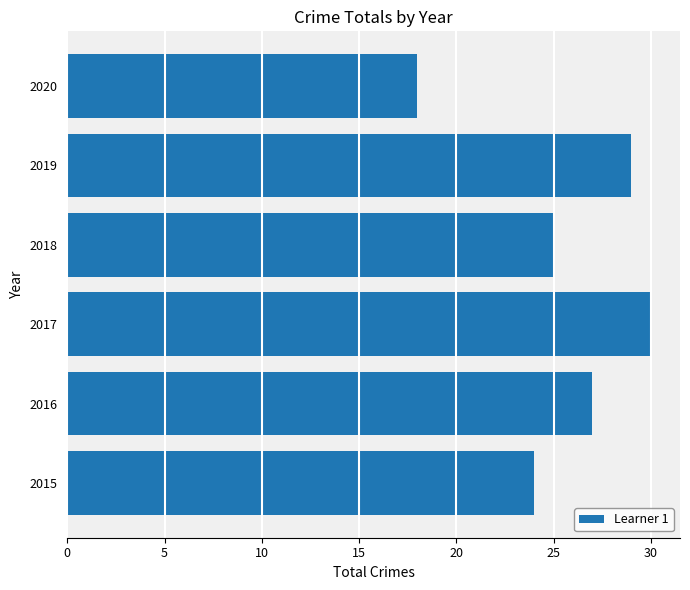

The value at 2016 is 6. True or false?

False